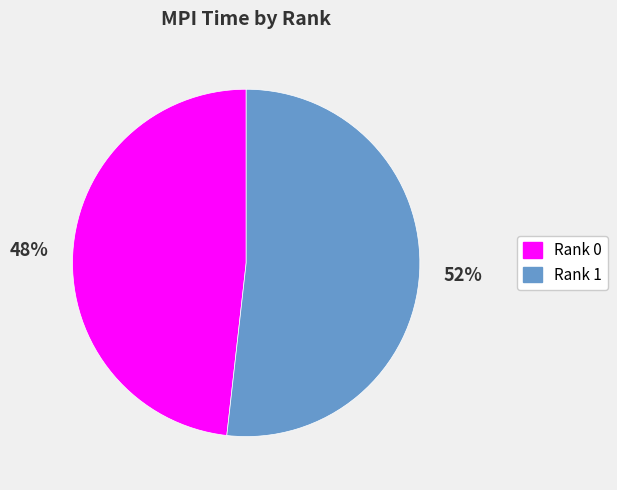

To the nearest percent, what is the combined percentage of Rank 1 and Rank 0?

100%